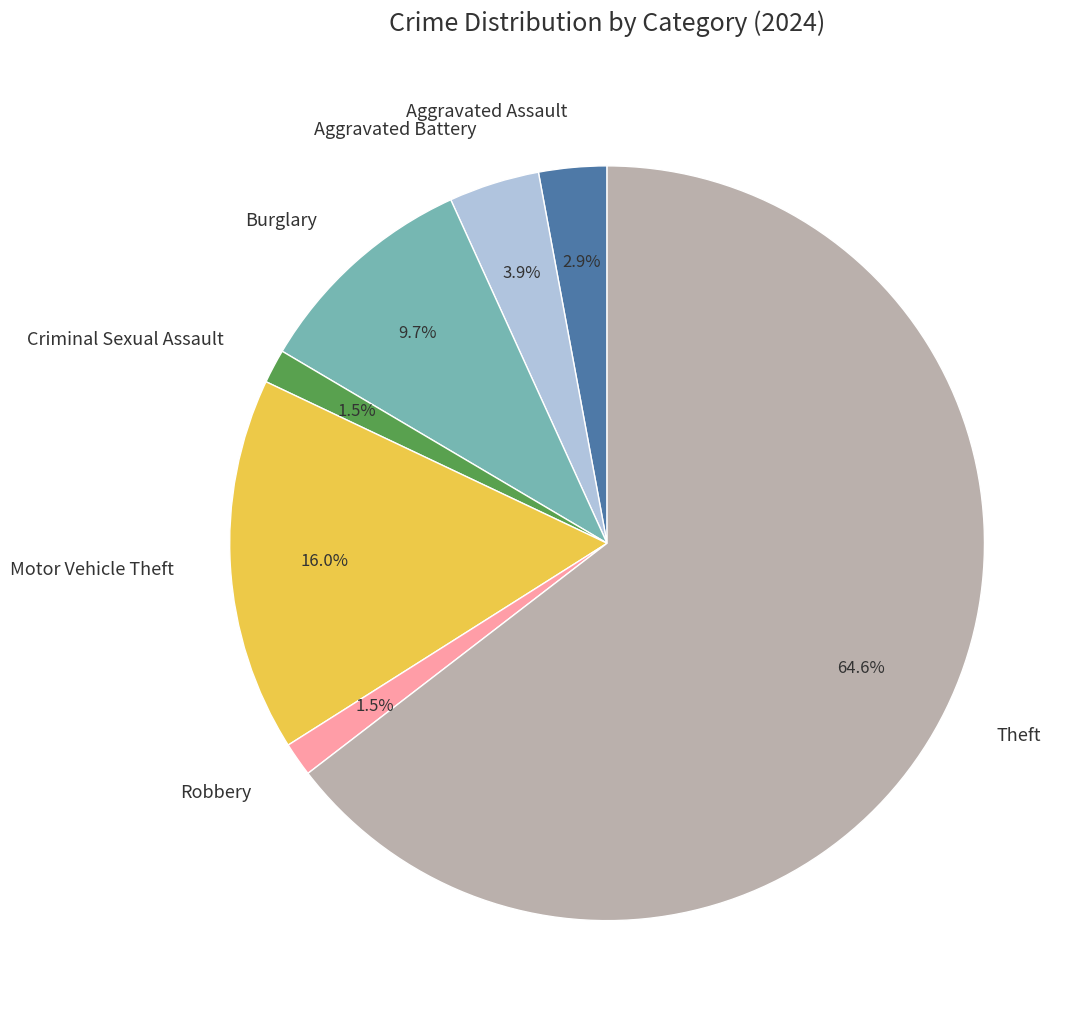

Does any single category account for the majority?

Yes